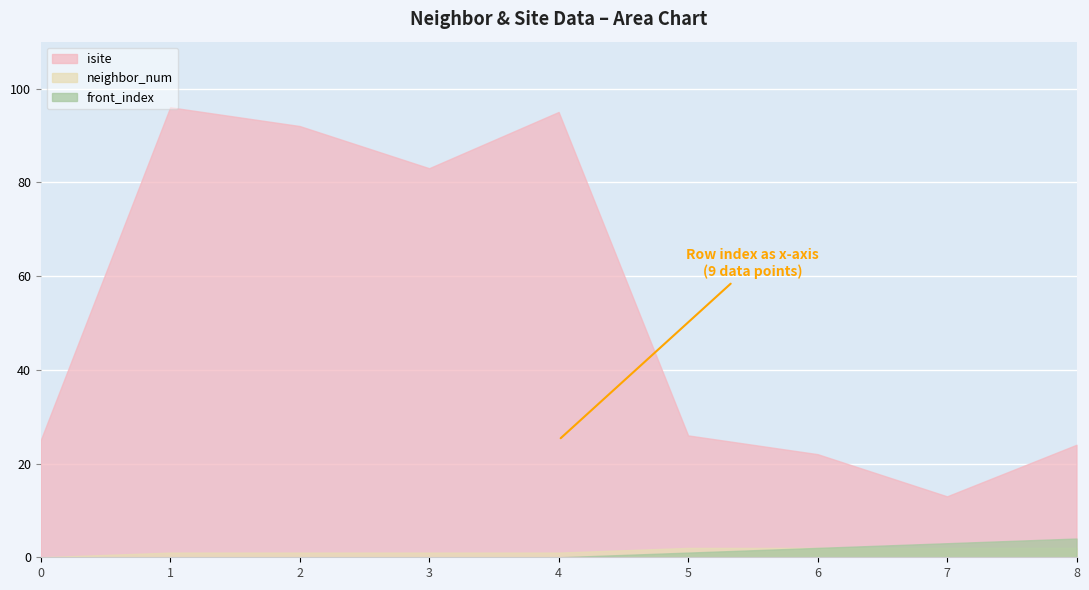

Which series has the largest range (max minus min)?

isite